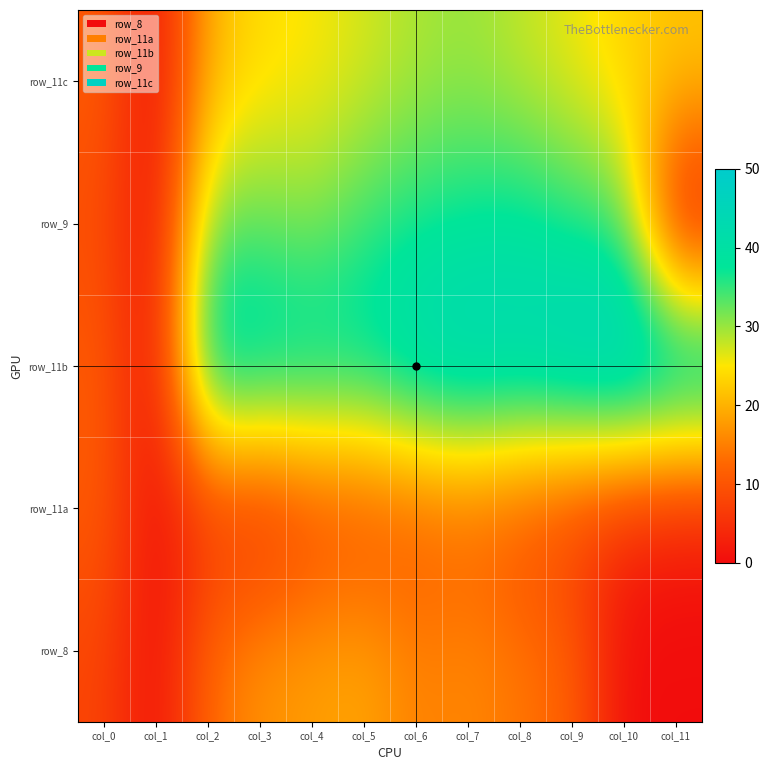

Which label corresponds to the largest value in the chart?

col_10